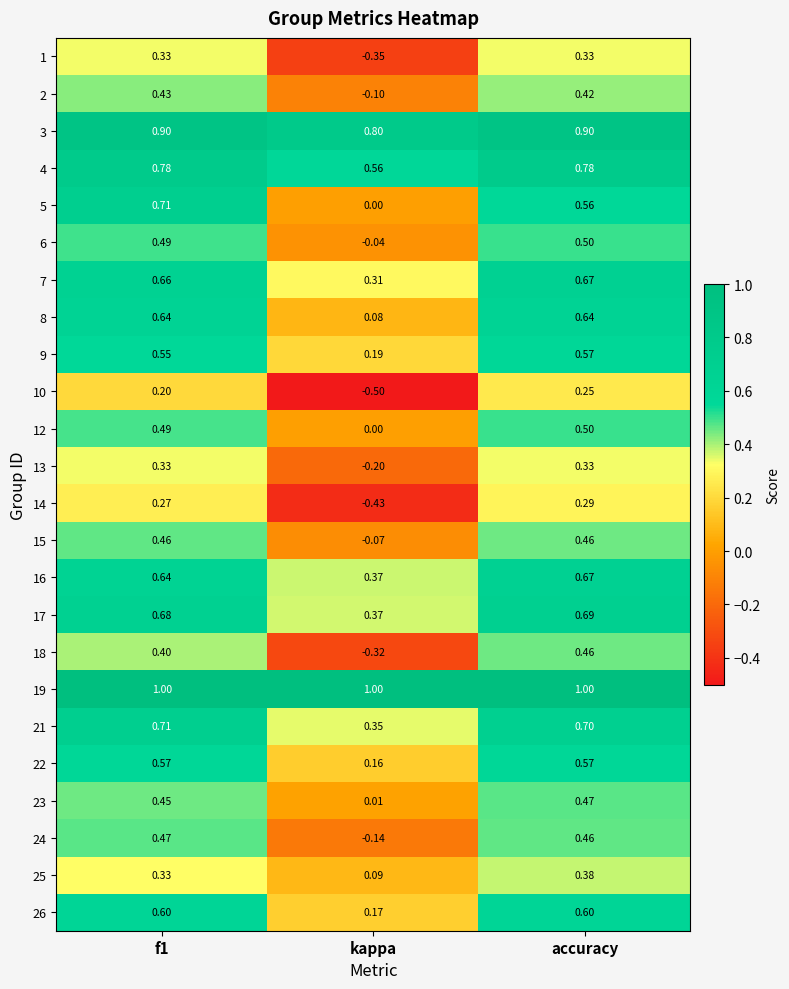

At which label is 7 closest to 0?

kappa